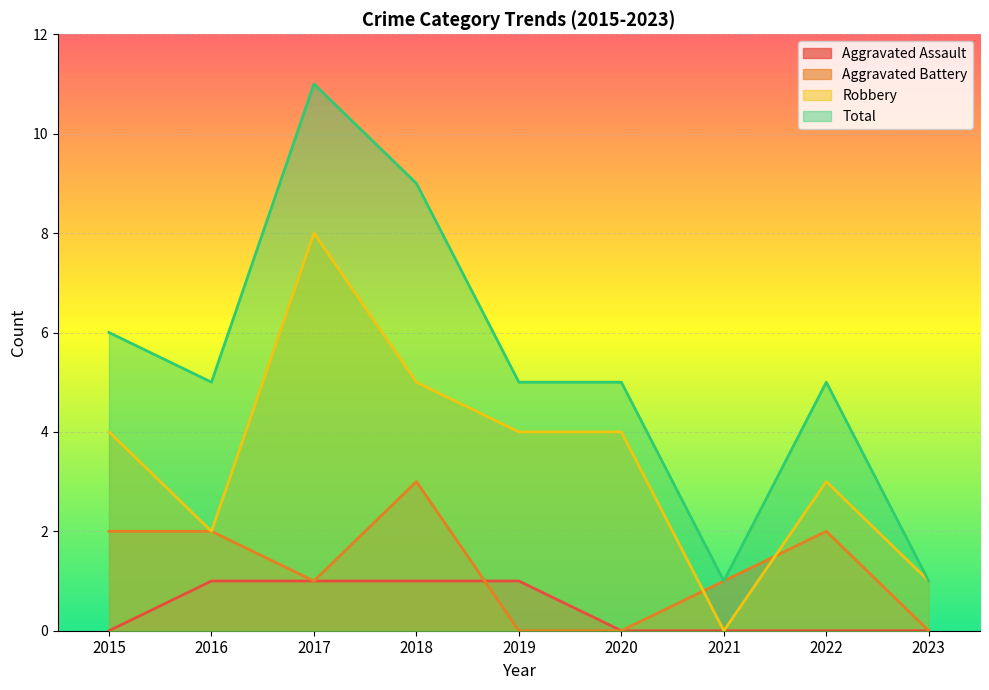

True or false: Robbery and Aggravated Assault intersect in this chart.

False